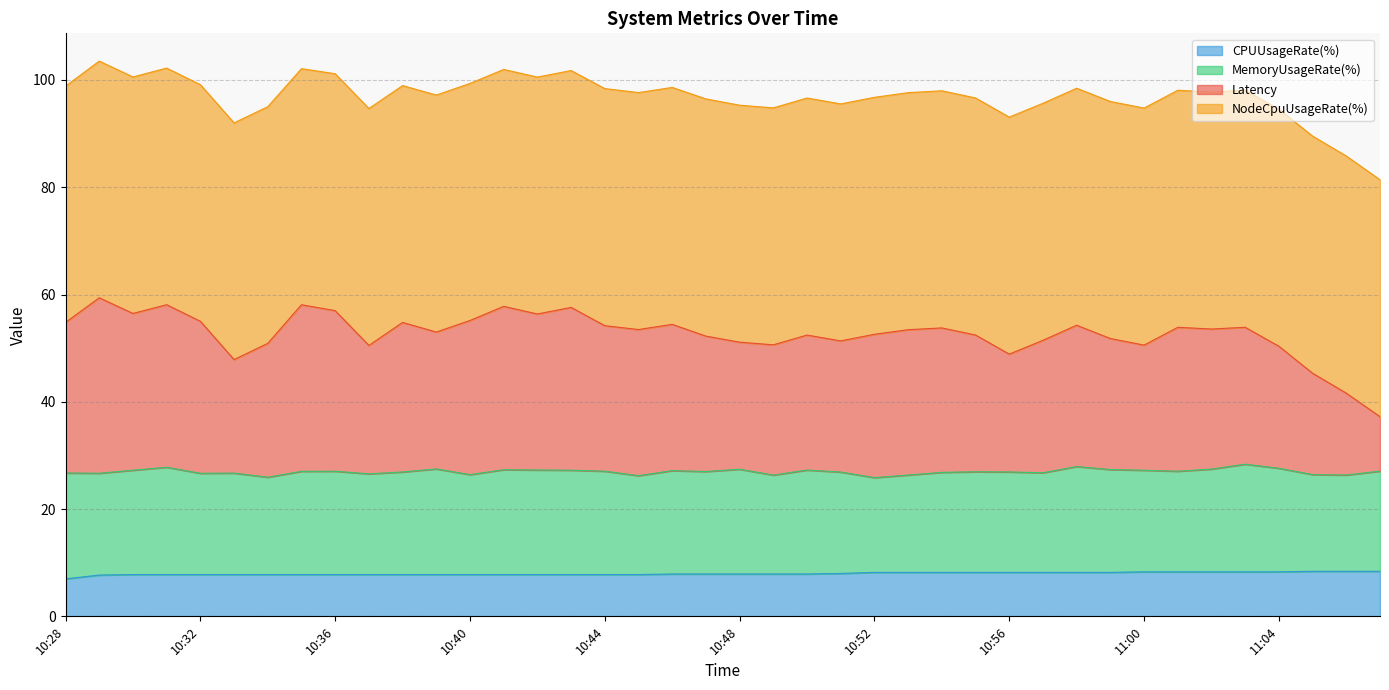

At which category does the chart reach its minimum across all series?

10:28